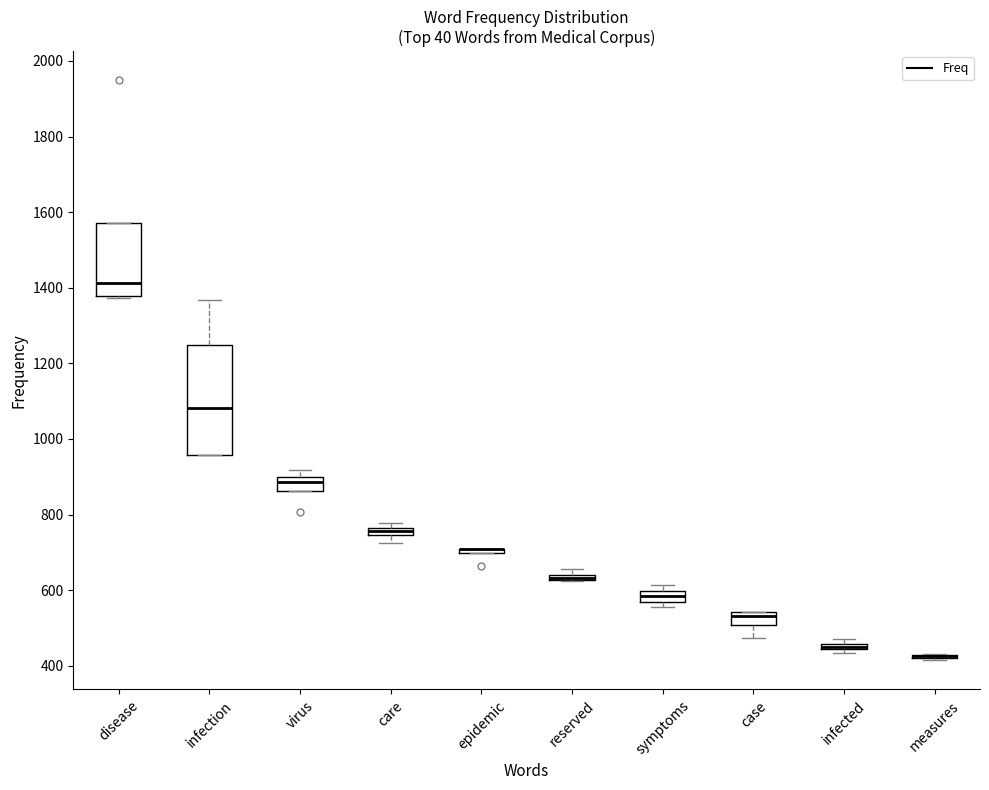

Where is the upper edge of the box for reserved on the y-axis? The values are not printed on the chart, so give them approximately, as read against the axis.

640